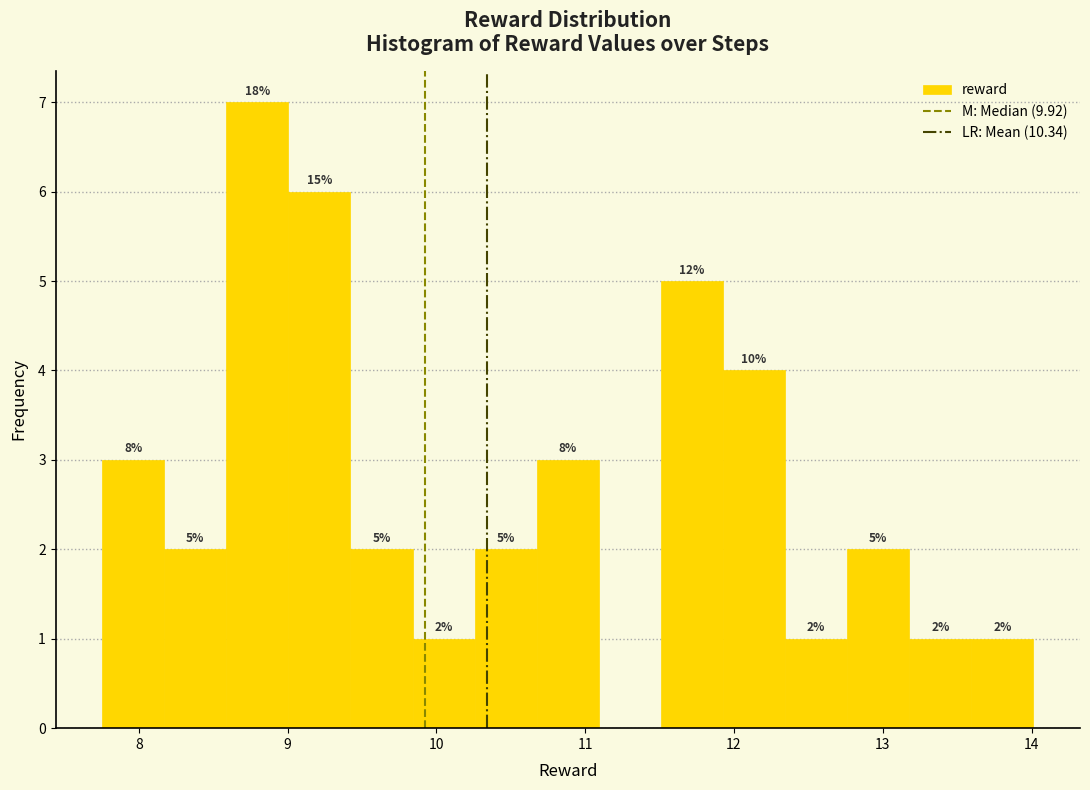

Which range on the x-axis has the tallest bar?

8.6 to 9.0